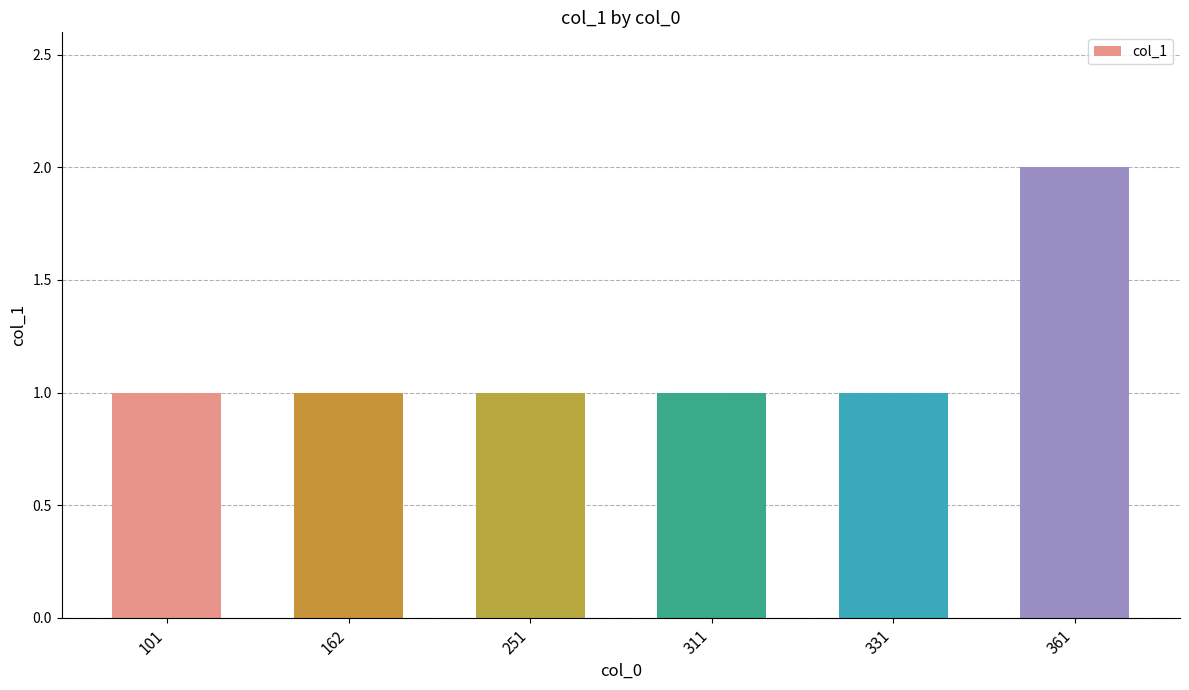

Is it true that the value at 162 is 1?

True